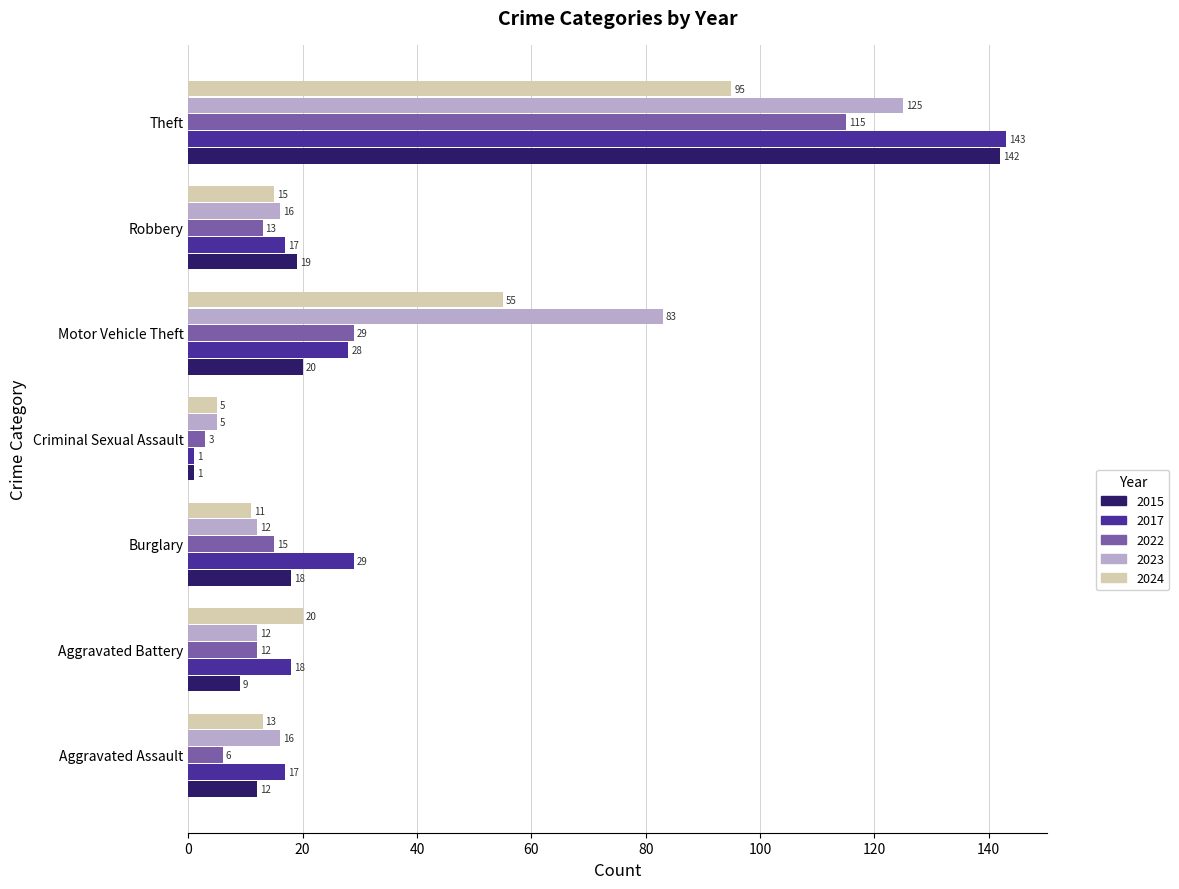

Which series has the widest spread of values?

2017